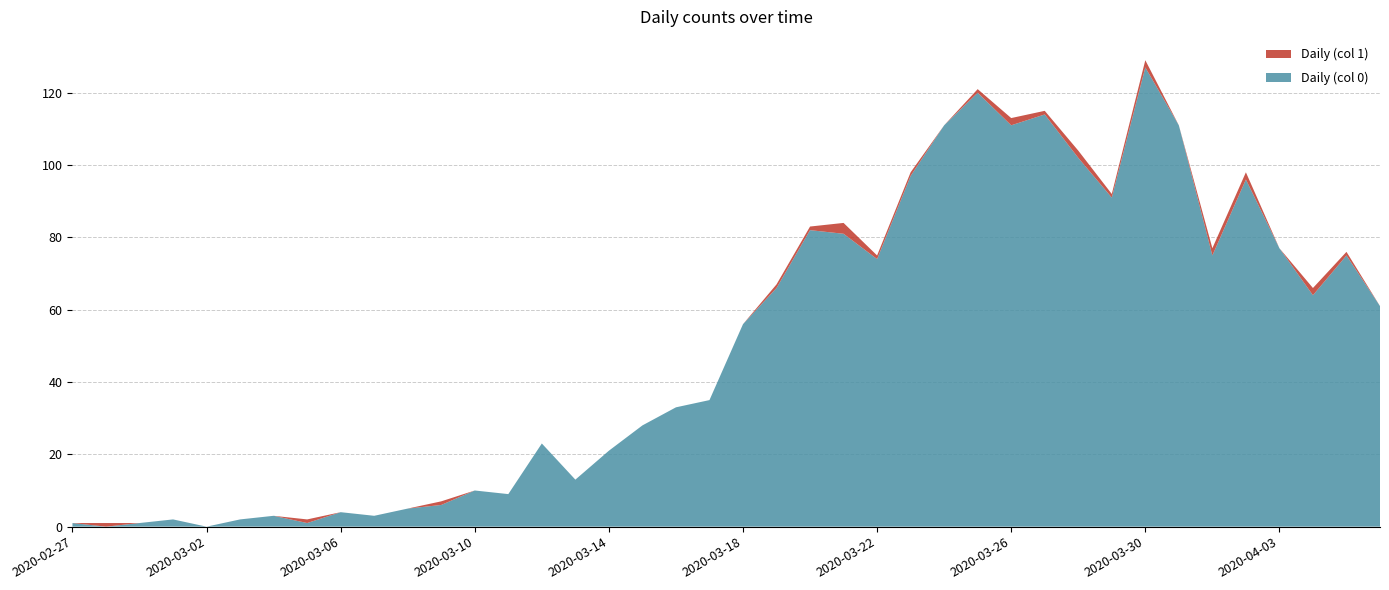

Reading left to right, list all the values displayed in this chart.

Daily (col 0): 2020-02-27=1	2020-02-28=0	2020-02-29=1	2020-03-01=2	2020-03-02=0	2020-03-03=2	2020-03-04=3	2020-03-05=1	2020-03-06=4	2020-03-07=3	2020-03-08=5	2020-03-09=6	2020-03-10=10	2020-03-11=9	2020-03-12=23	2020-03-13=13	2020-03-14=21	2020-03-15=28	2020-03-16=33	2020-03-17=35	2020-03-18=56	2020-03-19=66	2020-03-20=82	2020-03-21=81	2020-03-22=74	2020-03-23=97	2020-03-24=111	2020-03-25=120	2020-03-26=111	2020-03-27=114	2020-03-28=102	2020-03-29=91	2020-03-30=127	2020-03-31=111	2020-04-01=75	2020-04-02=96	2020-04-03=77	2020-04-04=64	2020-04-05=75	2020-04-06=61
Daily (col 1): 2020-02-27=0	2020-02-28=1	2020-02-29=0	2020-03-01=0	2020-03-02=0	2020-03-03=0	2020-03-04=0	2020-03-05=1	2020-03-06=0	2020-03-07=0	2020-03-08=0	2020-03-09=1	2020-03-10=0	2020-03-11=0	2020-03-12=0	2020-03-13=0	2020-03-14=0	2020-03-15=0	2020-03-16=0	2020-03-17=0	2020-03-18=0	2020-03-19=1	2020-03-20=1	2020-03-21=3	2020-03-22=1	2020-03-23=1	2020-03-24=0	2020-03-25=1	2020-03-26=2	2020-03-27=1	2020-03-28=2	2020-03-29=1	2020-03-30=2	2020-03-31=0	2020-04-01=2	2020-04-02=2	2020-04-03=0	2020-04-04=2	2020-04-05=1	2020-04-06=0